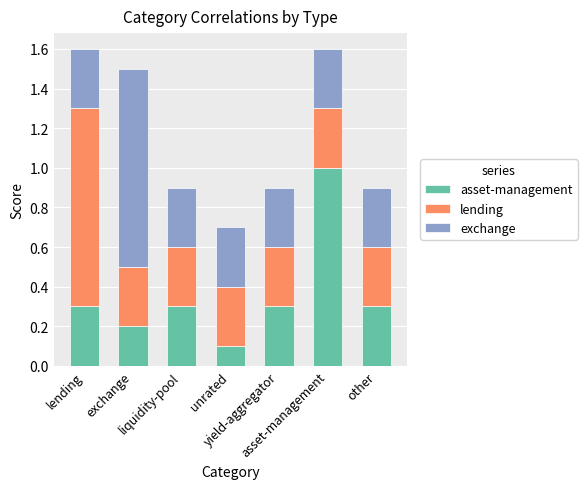

Rank the series at yield-aggregator from highest to lowest value.

exchange, asset-management, lending